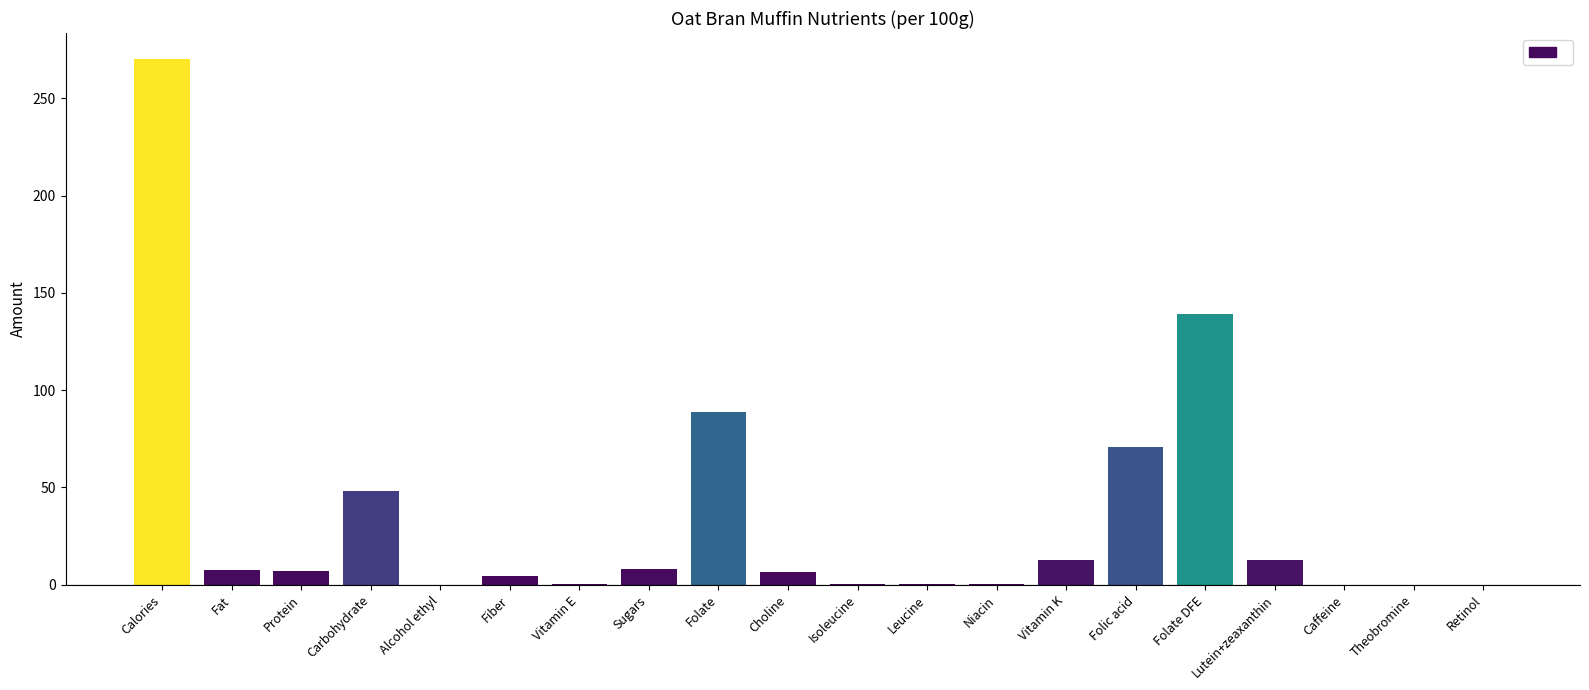

What is the greatest value displayed?

270.0